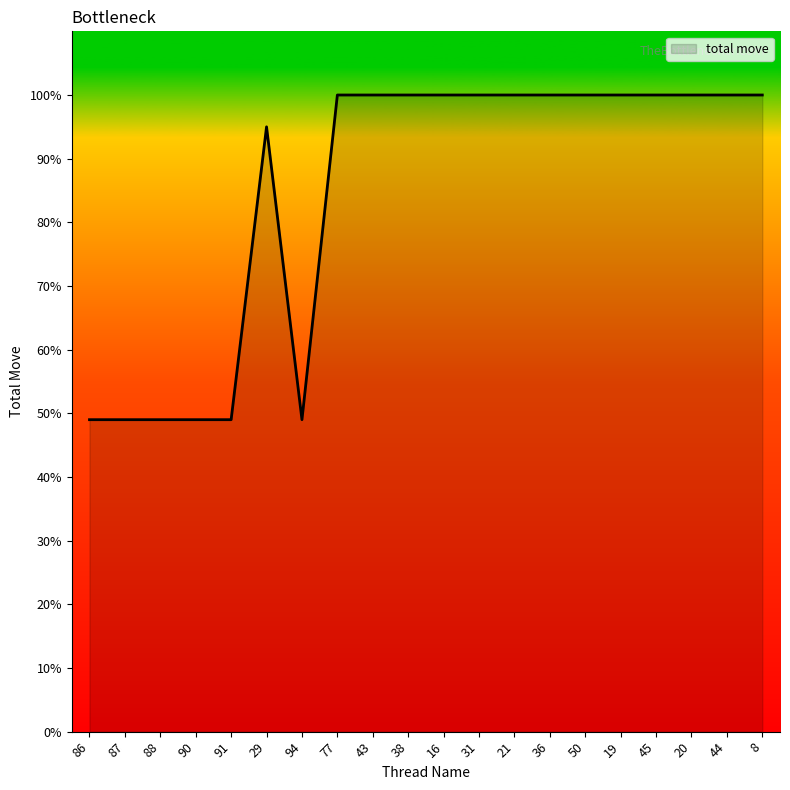

Reading left to right, list all the values displayed in this chart.

49	49	49	49	49	95	49	100	100	100	100	100	100	100	100	100	100	100	100	100